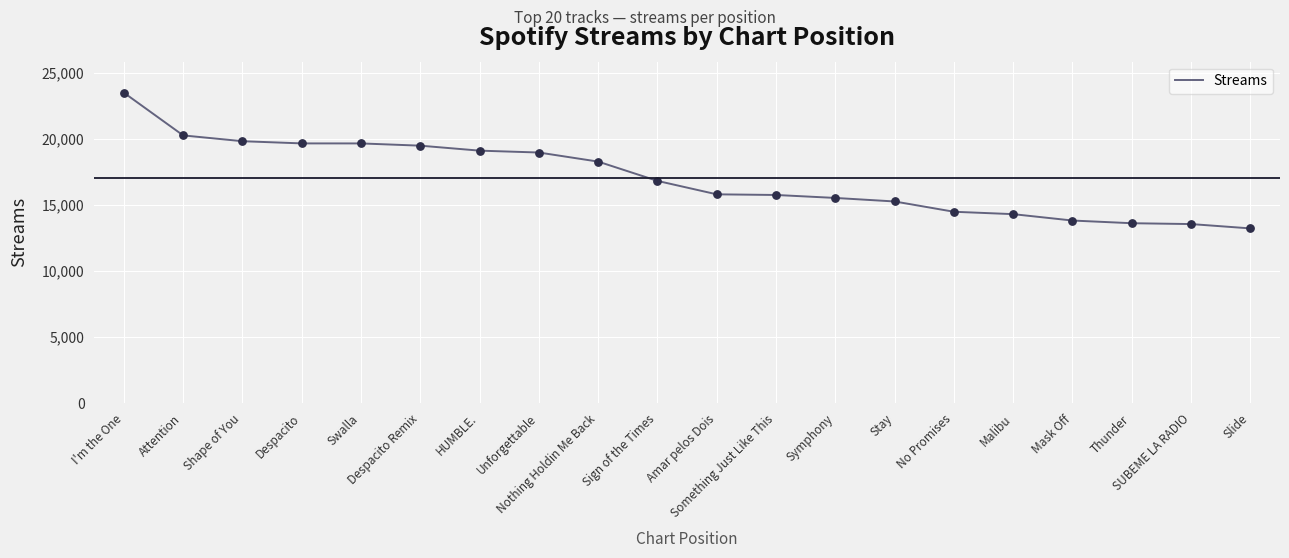

Which has a higher value, Stay or Amar pelos Dois?

Amar pelos Dois